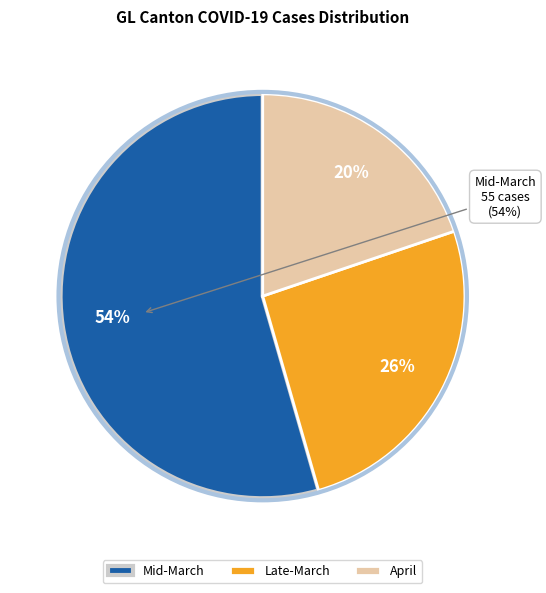

Between 2020-03-16 and 2020-03-17, which is larger?

2020-03-16